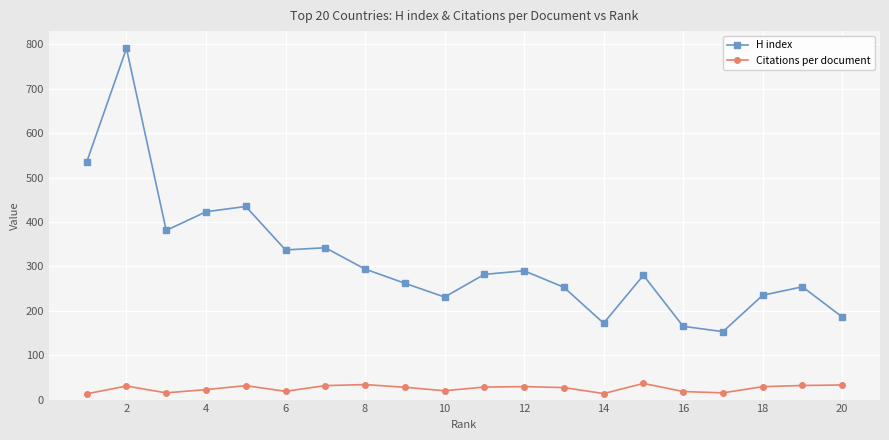

Which series has the largest range (max minus min)?

H index